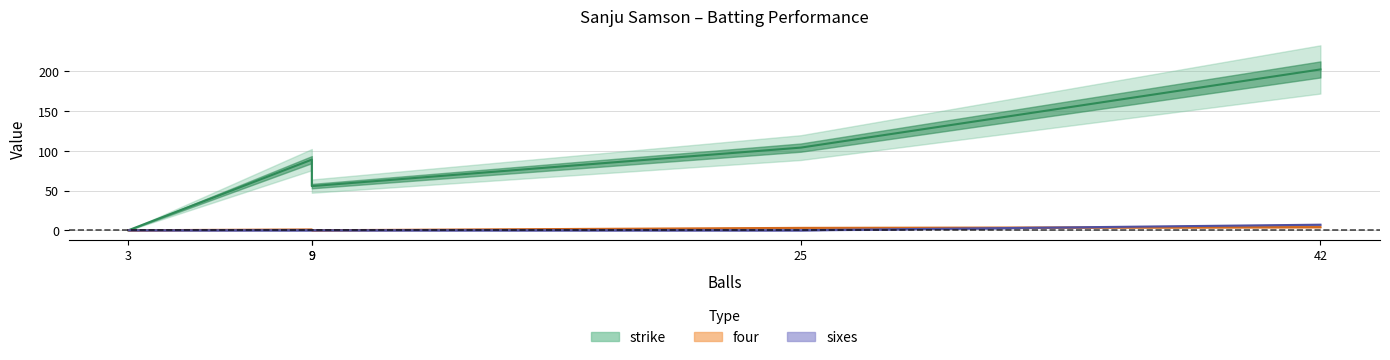

Between 3 and 9, which series saw the biggest shift?

strike